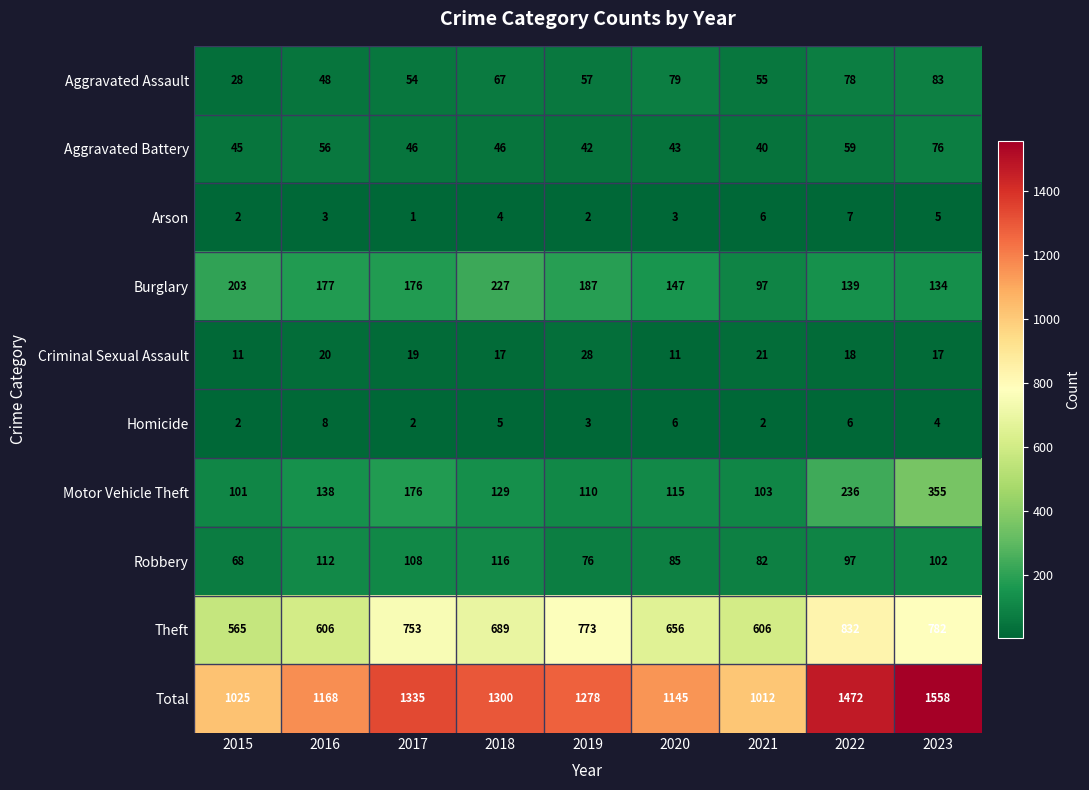

What is the highest value of the Burglary series?

227